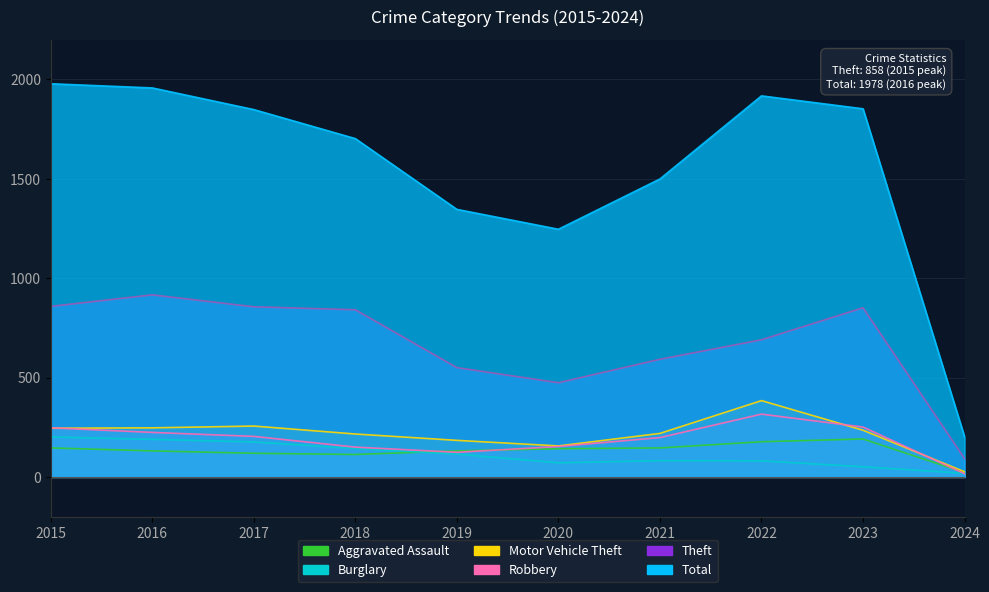

How many lines are shown in the chart?

6